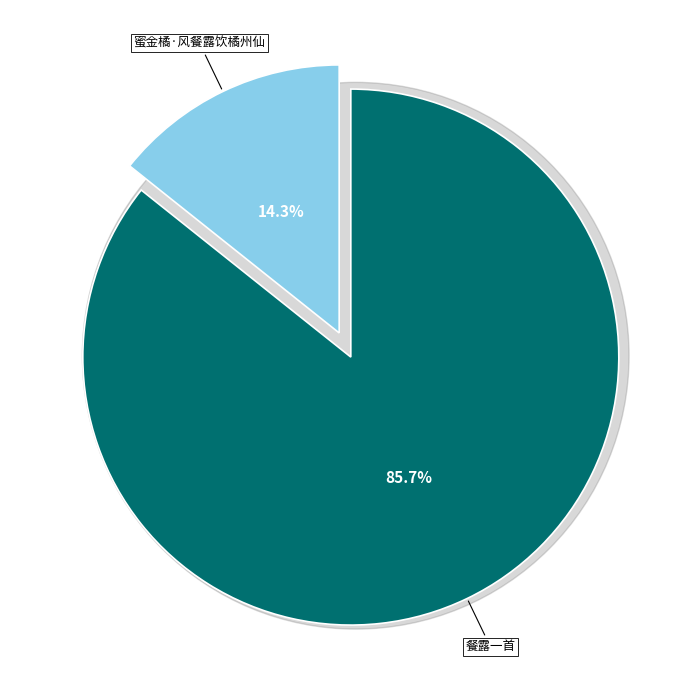

To the nearest percent, what is the combined percentage of 蜜金橘·风餐露饮橘州仙 and 餐露一首?

100%